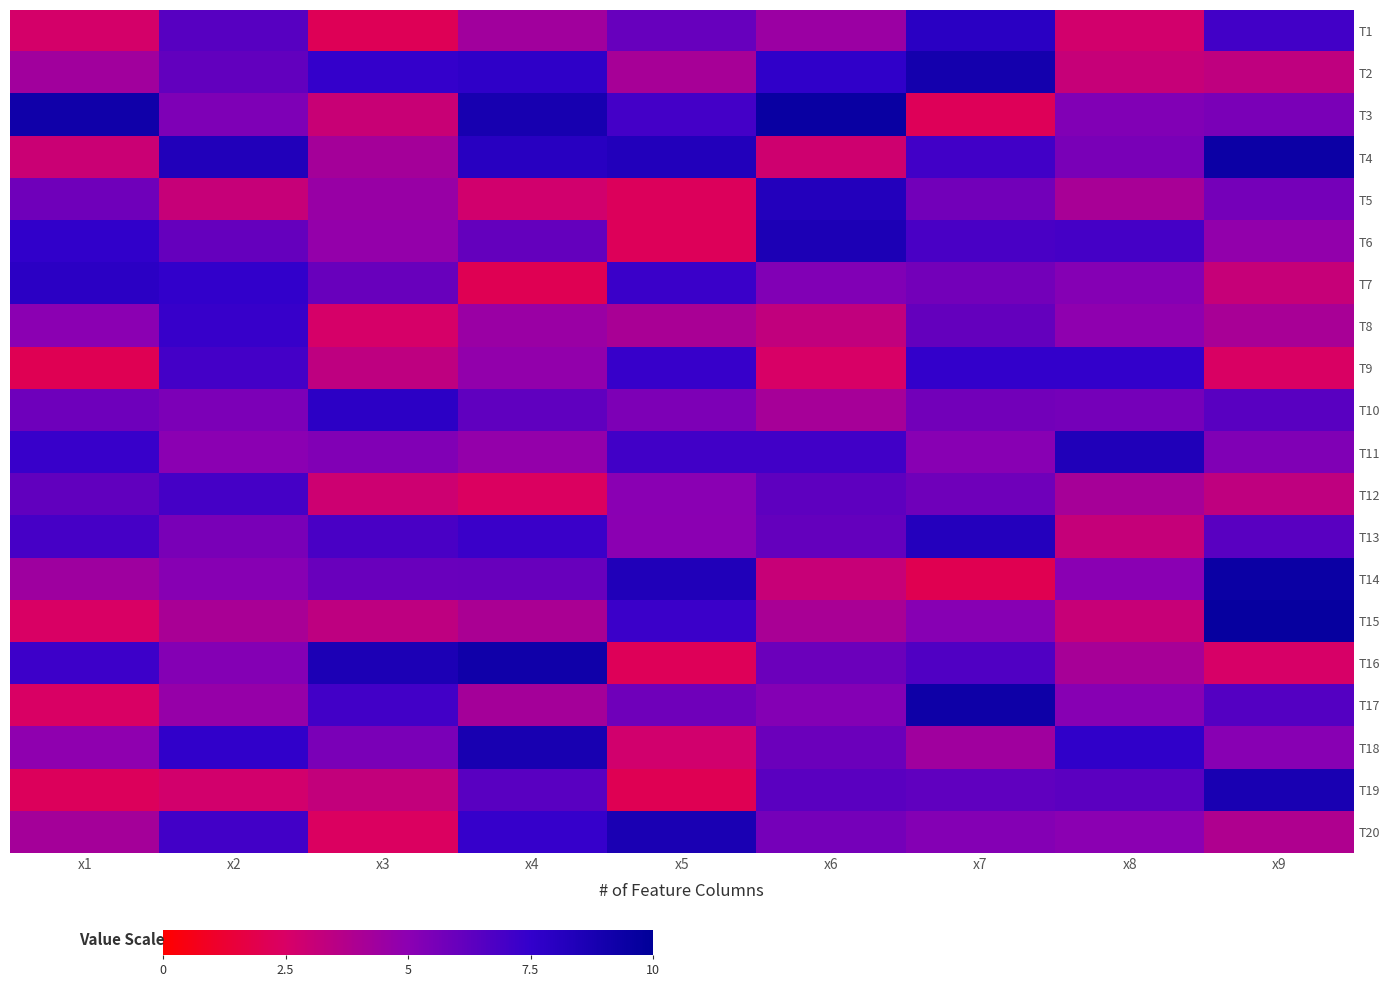

Reading left to right, extract all data points from this chart.

T1: x1=2.6	x2=6.4	x3=2.1	x4=4.3	x5=6.0	x6=4.5	x7=7.9	x8=2.7	x9=7.1
T2: x1=4.3	x2=6.2	x3=7.4	x4=7.7	x5=4.1	x6=7.6	x7=9.0	x8=3.1	x9=3.3
T3: x1=9.2	x2=5.4	x3=3.0	x4=8.9	x5=7.0	x6=9.5	x7=2.2	x8=5.3	x9=5.5
T4: x1=3.0	x2=8.3	x3=4.2	x4=8.0	x5=8.3	x6=2.8	x7=7.1	x8=5.5	x9=9.4
T5: x1=5.8	x2=3.1	x3=4.6	x4=2.8	x5=2.2	x6=8.3	x7=5.7	x8=4.1	x9=5.6
T6: x1=7.5	x2=6.1	x3=4.8	x4=6.1	x5=2.2	x6=8.6	x7=6.8	x8=7.0	x9=4.8
T7: x1=7.9	x2=7.5	x3=6.0	x4=2.1	x5=7.3	x6=5.3	x7=5.7	x8=5.2	x9=3.1
T8: x1=5.0	x2=7.3	x3=2.6	x4=4.6	x5=4.0	x6=3.3	x7=6.1	x8=4.9	x9=4.1
T9: x1=2.0	x2=7.0	x3=3.4	x4=4.8	x5=7.4	x6=2.5	x7=7.5	x8=7.5	x9=2.4
T10: x1=5.8	x2=5.5	x3=7.8	x4=6.2	x5=5.4	x6=4.2	x7=5.7	x8=5.6	x9=6.4
T11: x1=7.3	x2=5.0	x3=5.3	x4=4.7	x5=7.1	x6=7.1	x7=5.1	x8=8.4	x9=5.4
T12: x1=6.2	x2=7.0	x3=2.9	x4=2.4	x5=5.1	x6=6.3	x7=5.8	x8=4.2	x9=3.3
T13: x1=6.9	x2=5.5	x3=6.9	x4=7.3	x5=5.0	x6=6.1	x7=8.2	x8=3.1	x9=6.4
T14: x1=4.4	x2=5.2	x3=6.0	x4=6.0	x5=8.4	x6=3.1	x7=2.0	x8=5.1	x9=9.4
T15: x1=2.5	x2=4.0	x3=3.4	x4=4.0	x5=7.3	x6=4.0	x7=5.1	x8=3.1	x9=9.7
T16: x1=7.2	x2=5.2	x3=8.6	x4=9.2	x5=2.2	x6=5.9	x7=6.7	x8=4.1	x9=2.6
T17: x1=2.5	x2=4.7	x3=7.1	x4=4.2	x5=5.8	x6=5.2	x7=9.3	x8=5.1	x9=6.5
T18: x1=4.9	x2=7.5	x3=5.5	x4=8.8	x5=2.7	x6=5.9	x7=4.4	x8=7.6	x9=5.1
T19: x1=2.2	x2=2.7	x3=3.2	x4=6.4	x5=2.0	x6=6.4	x7=6.2	x8=6.4	x9=8.7
T20: x1=4.2	x2=7.1	x3=2.4	x4=7.4	x5=8.7	x6=5.6	x7=5.2	x8=5.0	x9=3.9